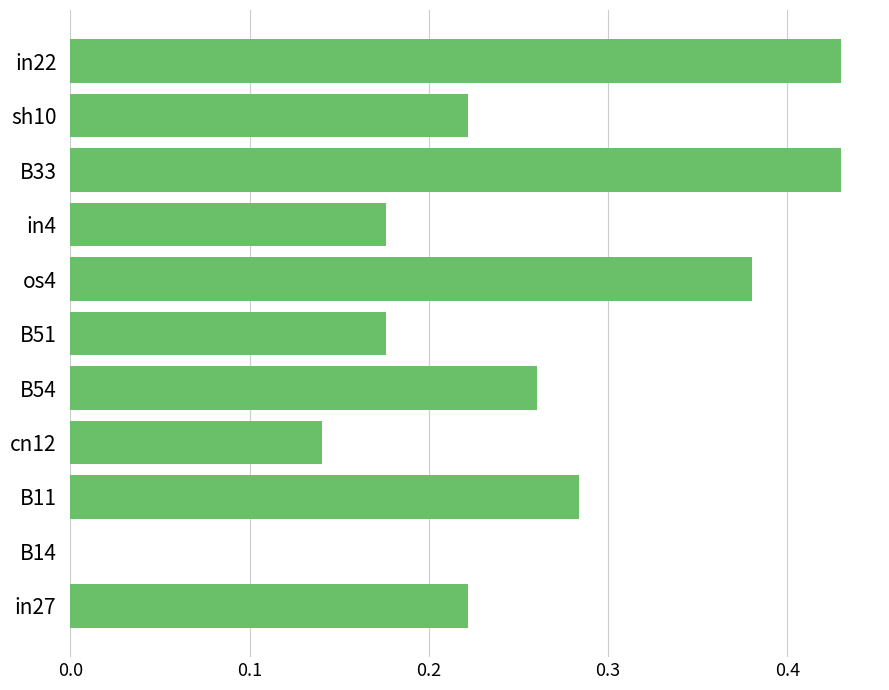

What is the sum of the values at sh10 and in22?

0.7